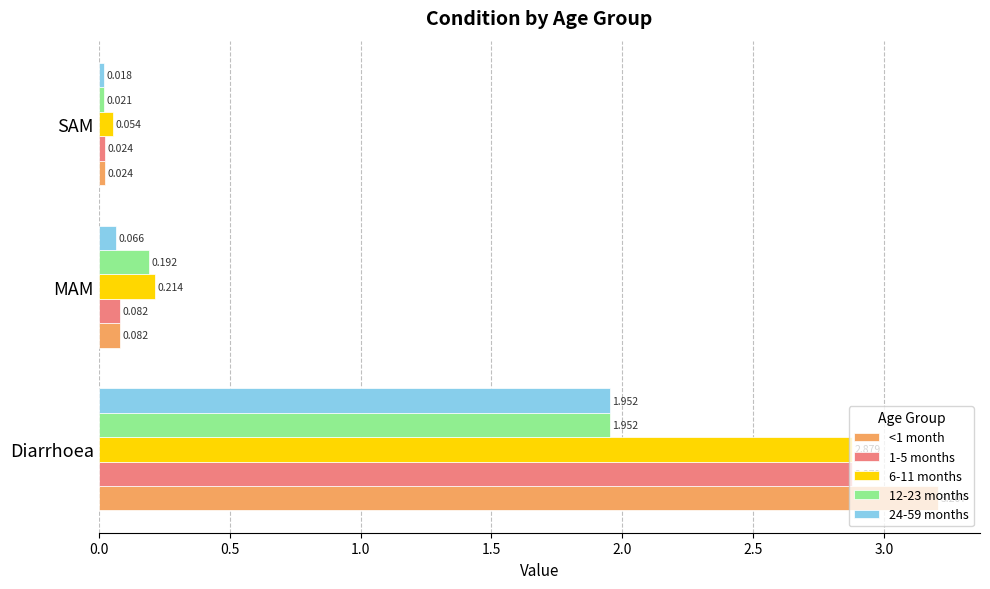

Where is 1-5 months nearest to the value 1?

MAM